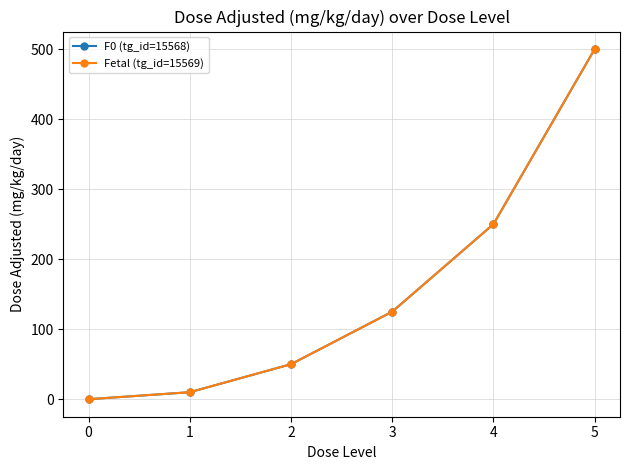

Is this an area chart (filled region under the line)?

No